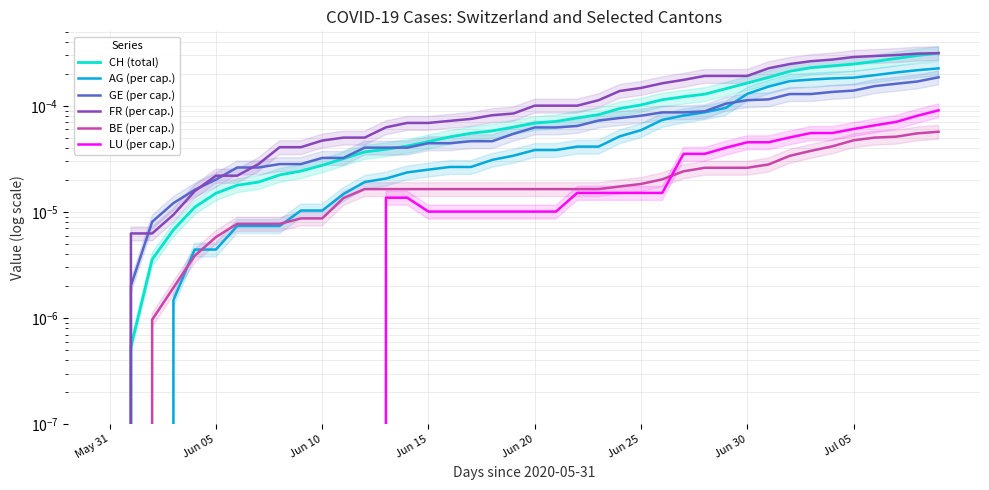

True or false: LU (per cap.) has a value of -0.0 at Jun 10.

False